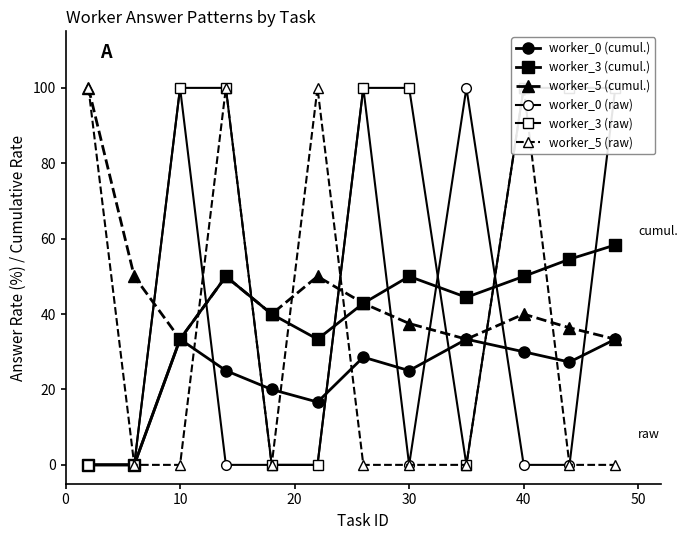

Count the number of data series in this chart.

6